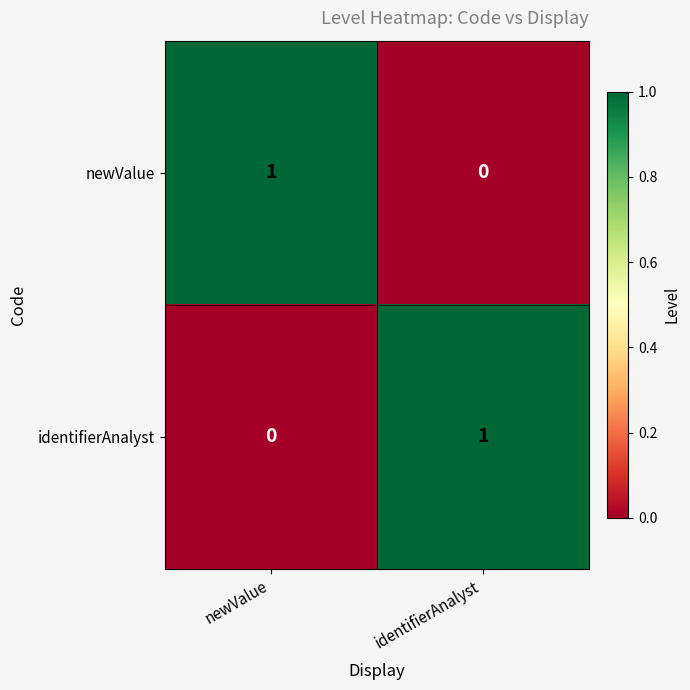

The identifierAnalyst series shows 1 at identifierAnalyst. True or false?

True